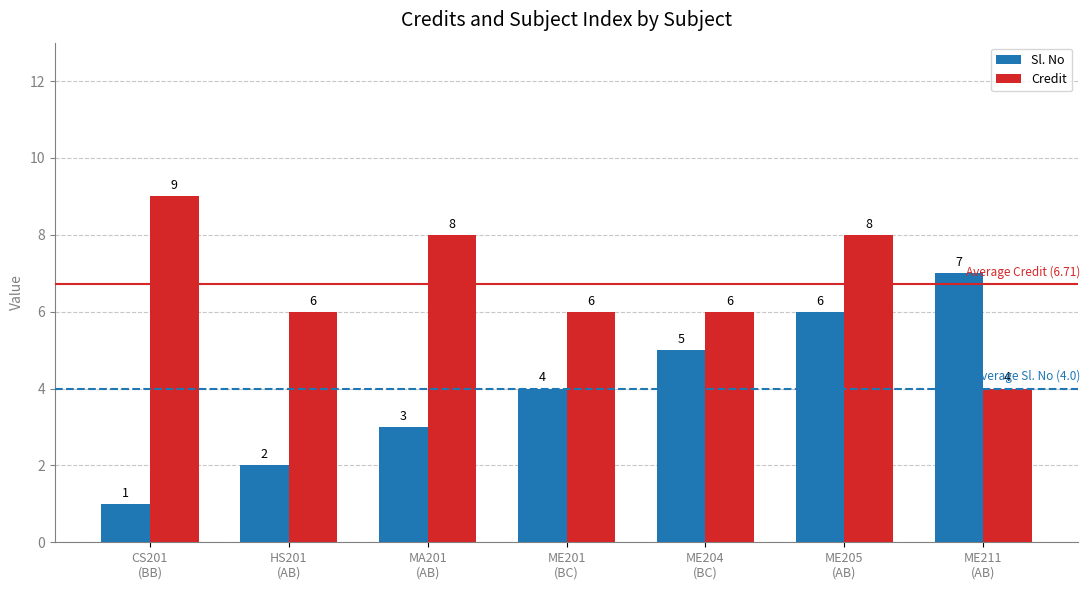

What is the lowest value of the Credit series?

4